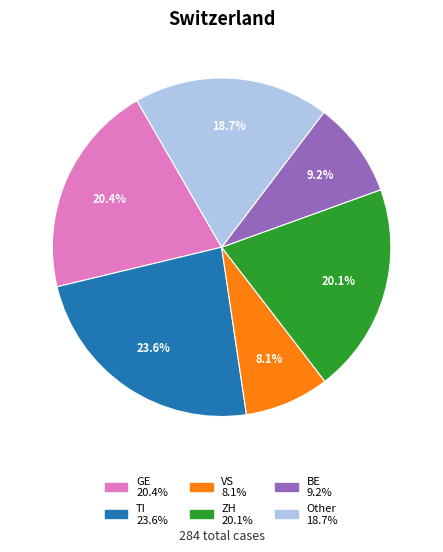

Combined, what portion of the pie is ZH and TI?

43.7%